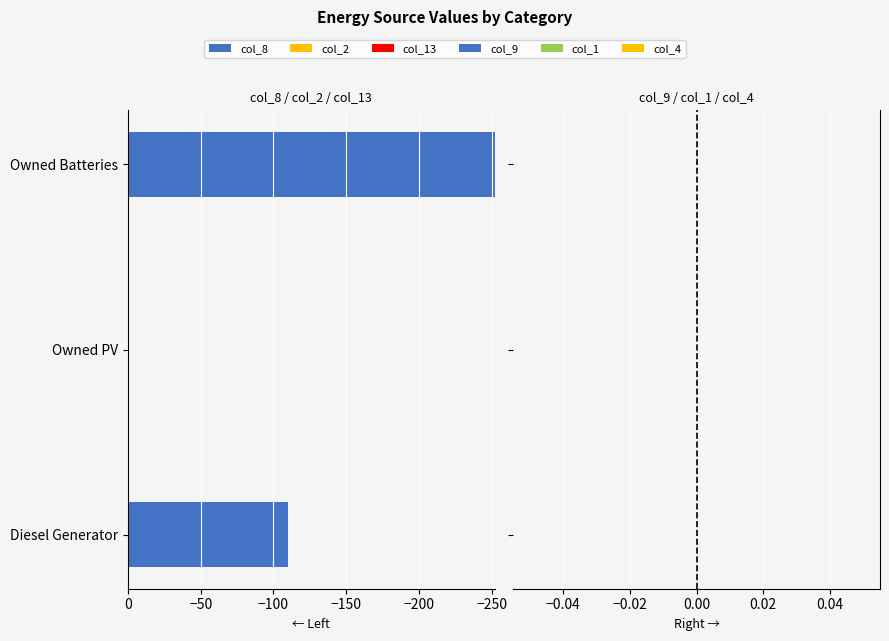

Which has a higher value, Diesel Generator or Owned Batteries?

Diesel Generator